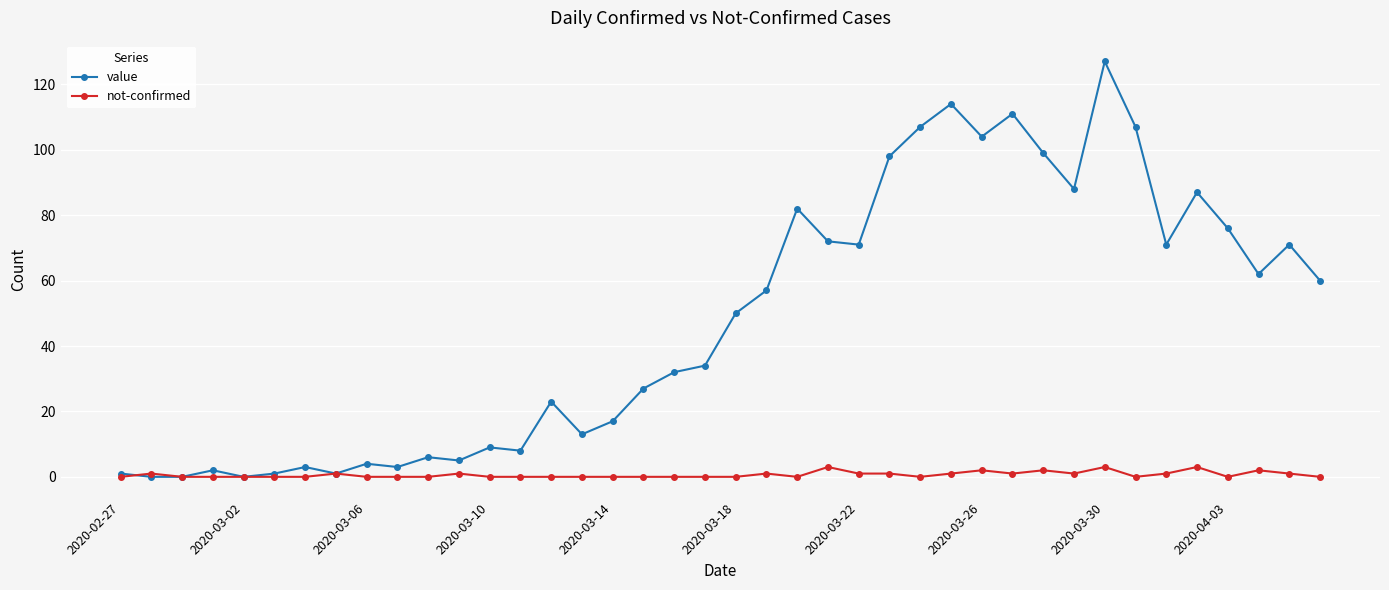

Rank the series by their maximum value, from highest to lowest.

value, not-confirmed